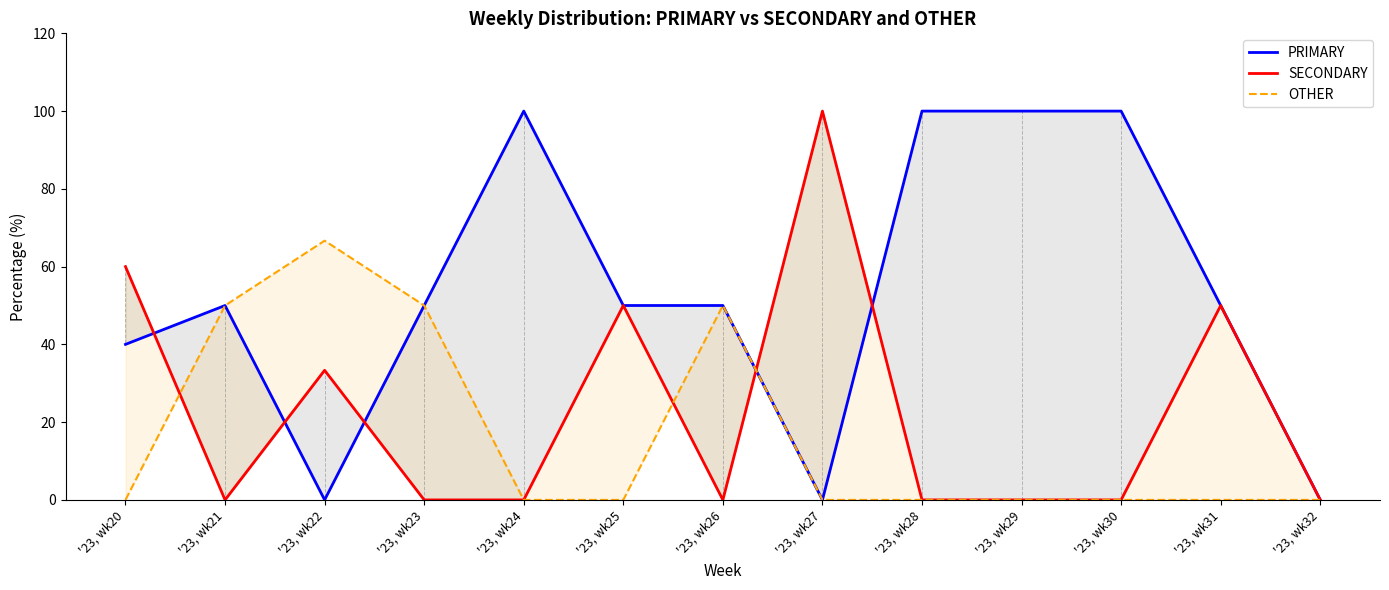

Reading left to right, list all the values displayed in this chart.

PRIMARY: 40.0	50.0	0.0	50.0	100.0	50.0	50.0	0.0	100.0	100.0	100.0	50.0	0.0
SECONDARY: 60.0	0.0	33.3	0.0	0.0	50.0	0.0	100.0	0.0	0.0	0.0	50.0	0.0
OTHER: 0.0	50.0	66.7	50.0	0.0	0.0	50.0	0.0	0.0	0.0	0.0	0.0	0.0